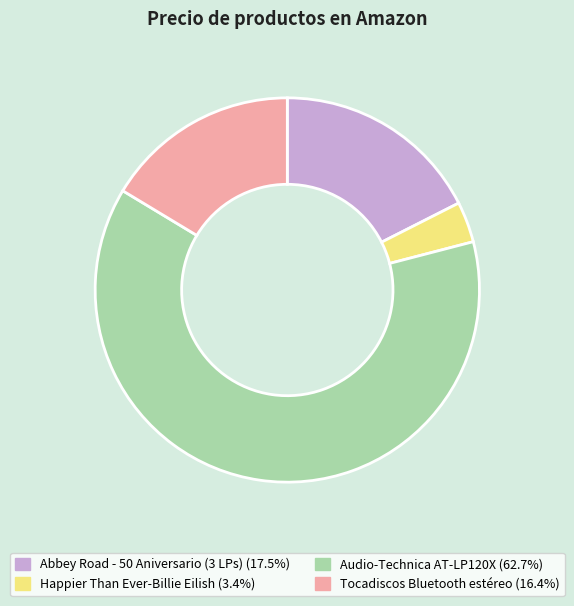

Do Tocadiscos Bluetooth estéreo and Abbey Road - 50 Aniversario (3 LPs) together represent more than half of the pie?

No